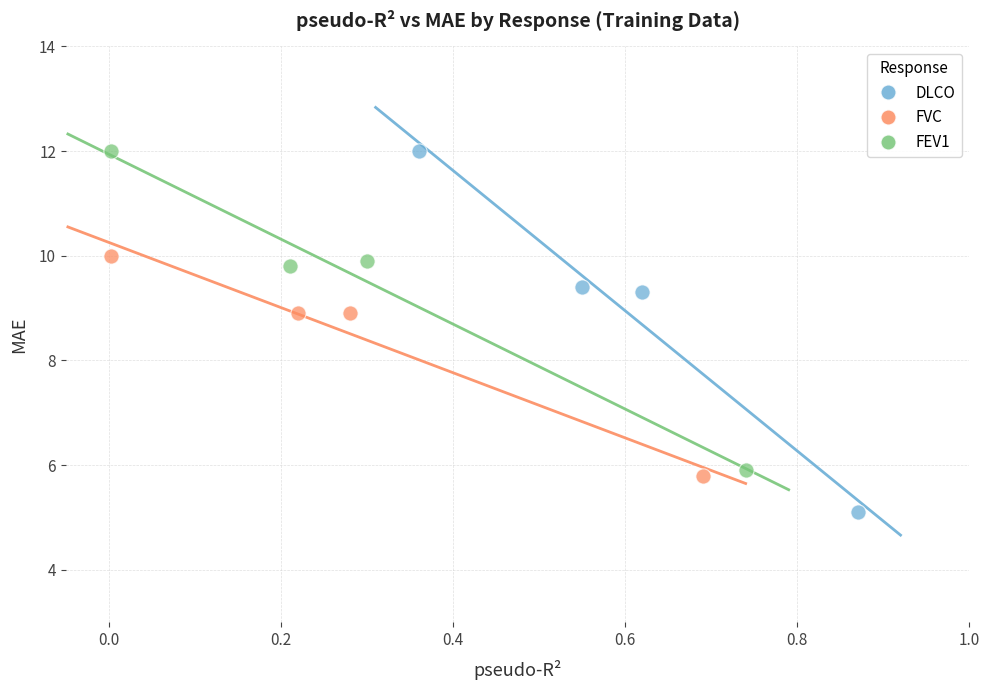

Which series contains the lowest Y value?

DLCO